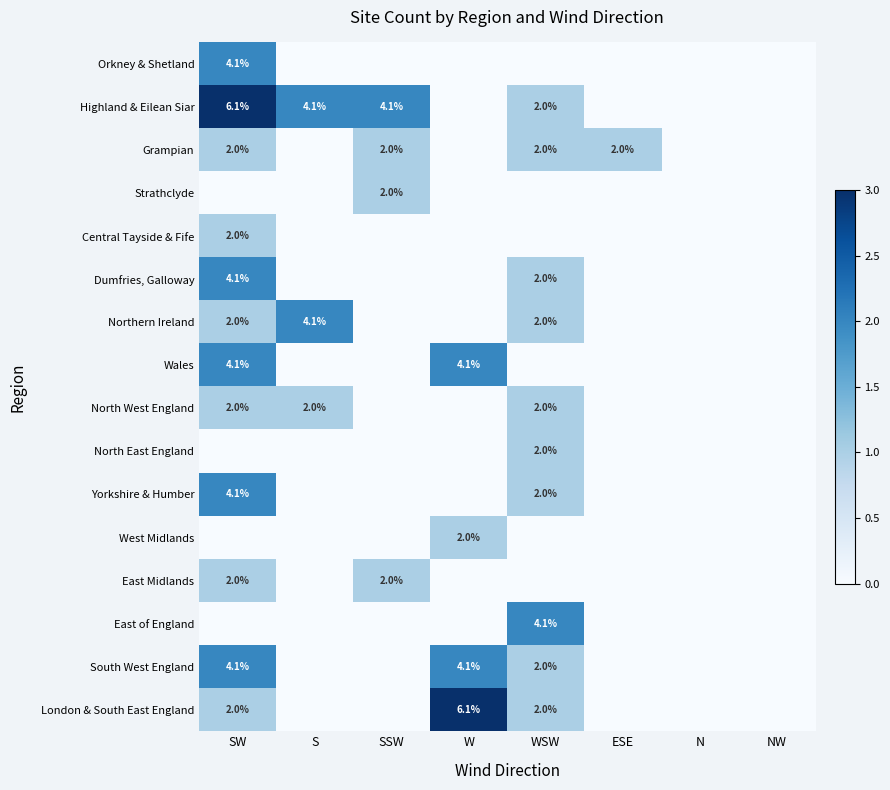

Is the value of Grampian at S greater than the value of Dumfries, Galloway at SW?

No